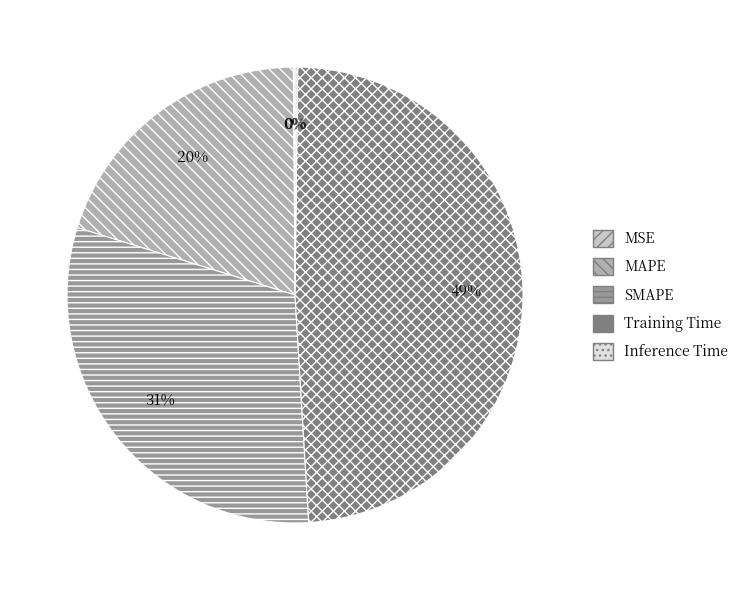

To the nearest percent, what is the average slice percentage?

20%